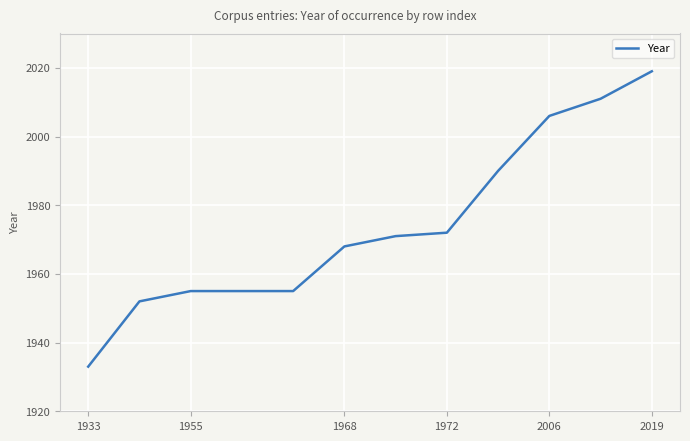

What is the smallest value displayed?

1933